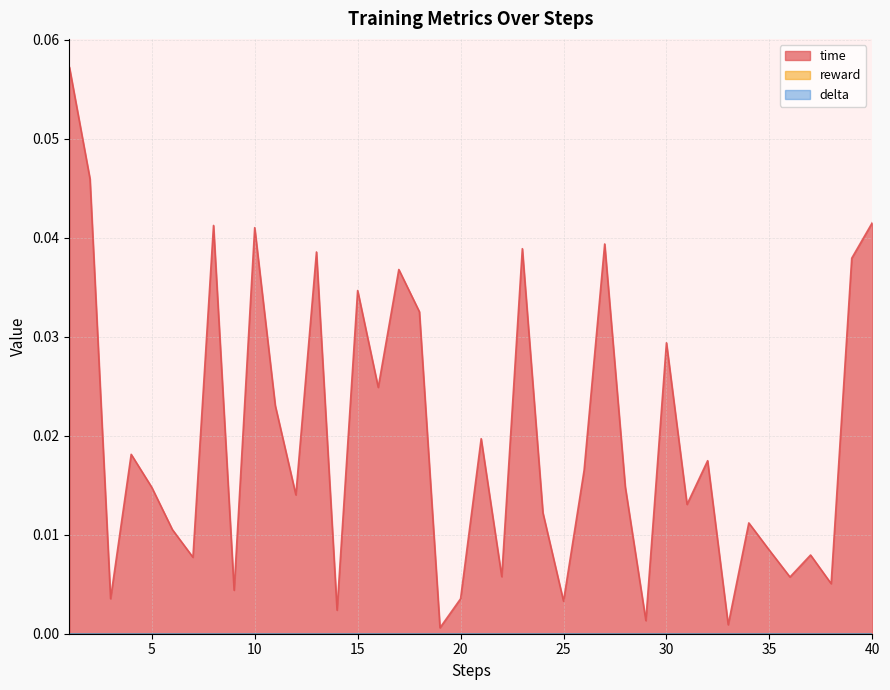

Is the value of reward at 28 greater than the value of time at 2?

No